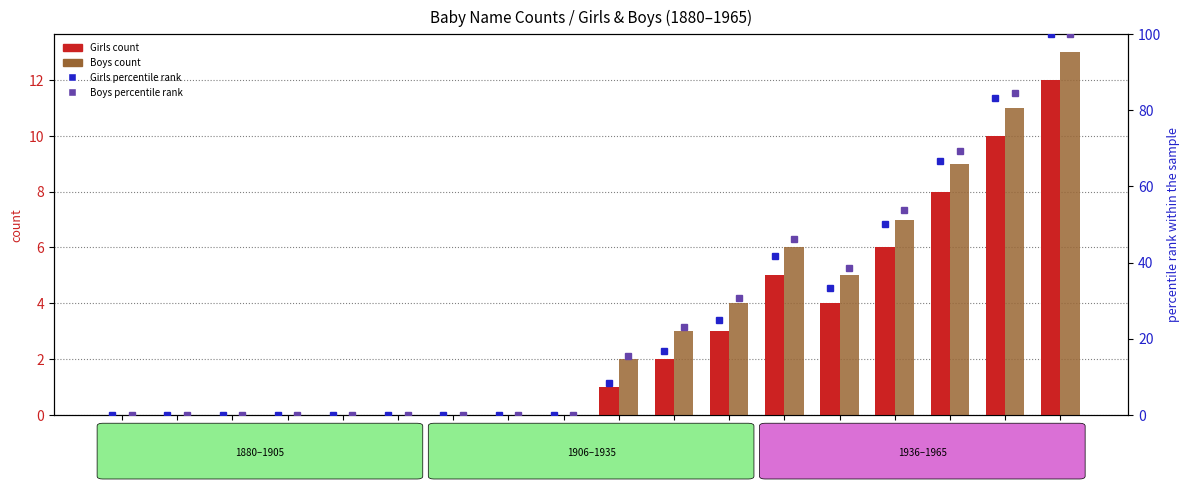

At how many categories does at least one series exceed 88?

1